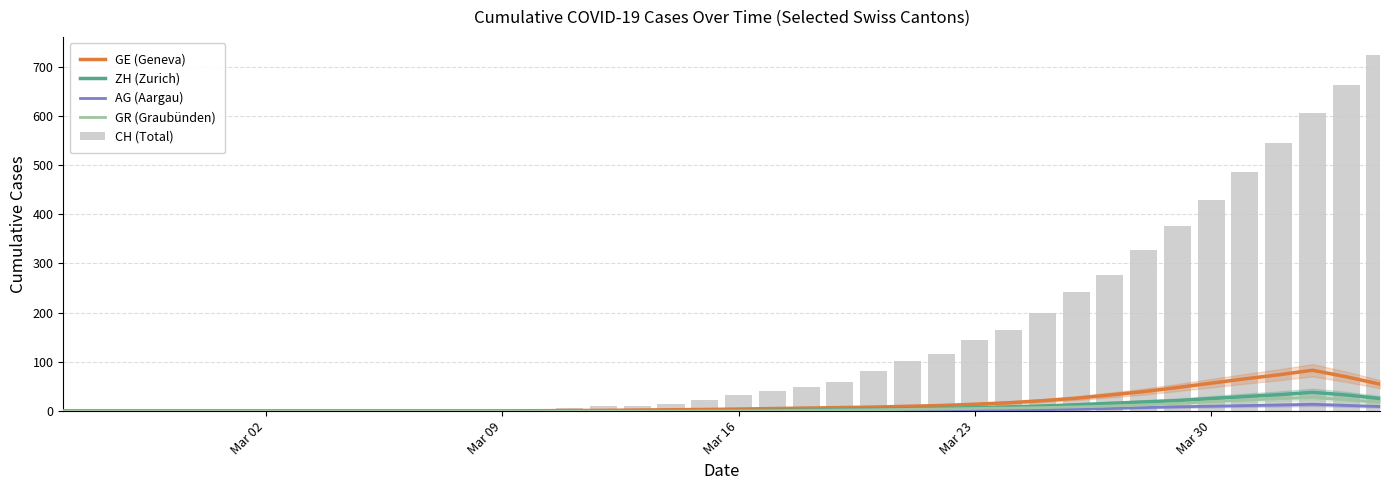

Which series has the largest total across all categories?

CH (Total)